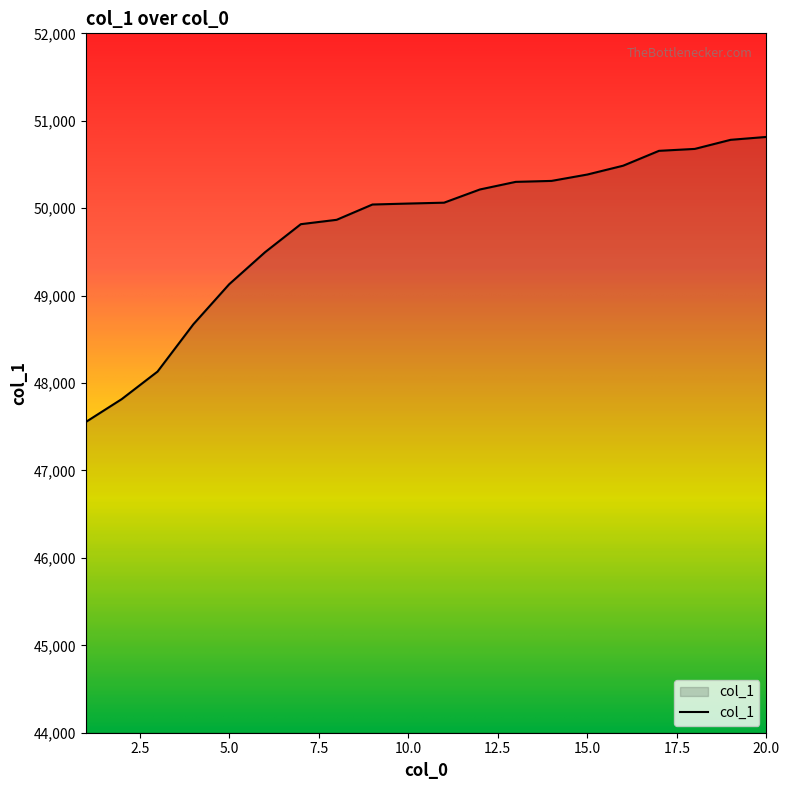

What is the smallest value displayed?

47555